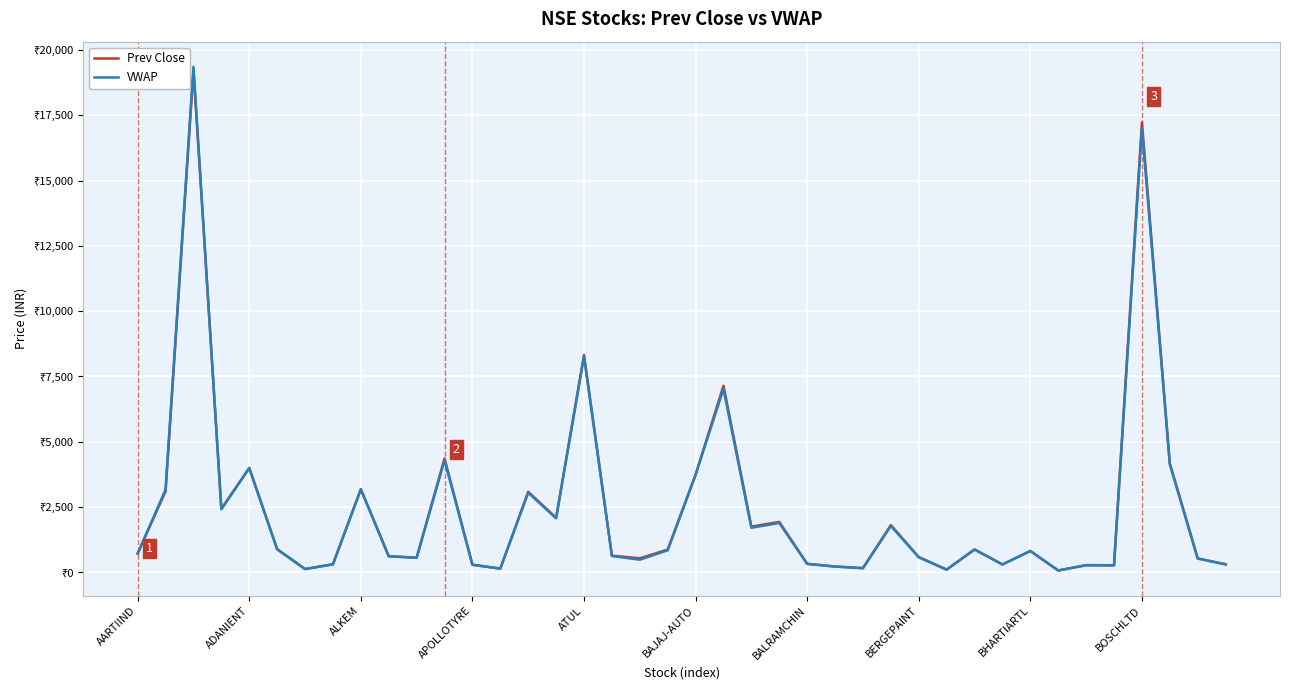

Where is Prev Close nearest to the value 9648?

ATUL